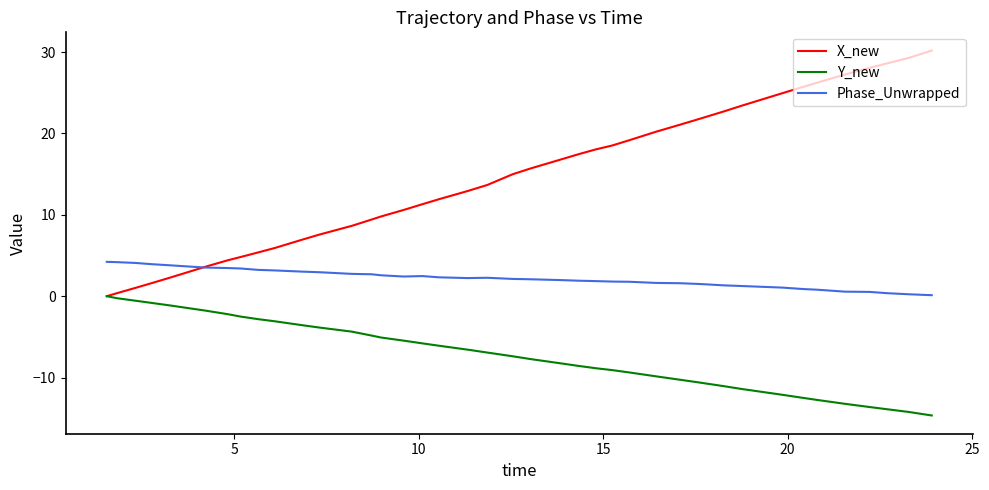

What is the minimum value shown in the chart?

-14.7